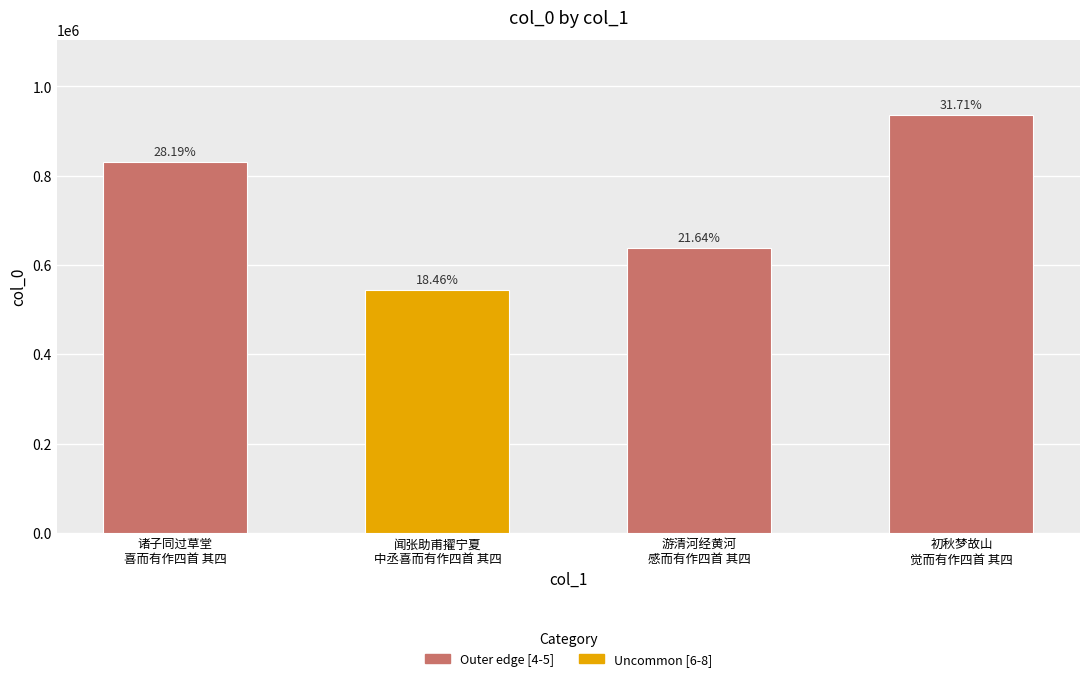

Does the chart contain any negative values?

No